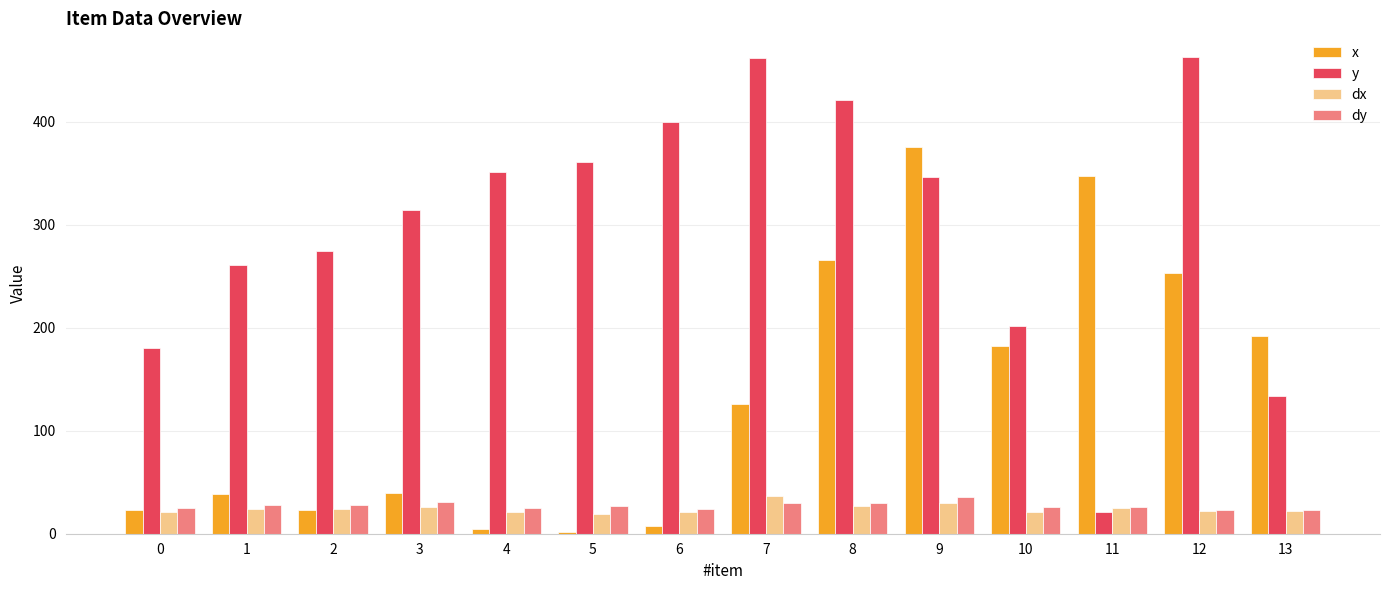

What is the total value across all series at 3?

410.6